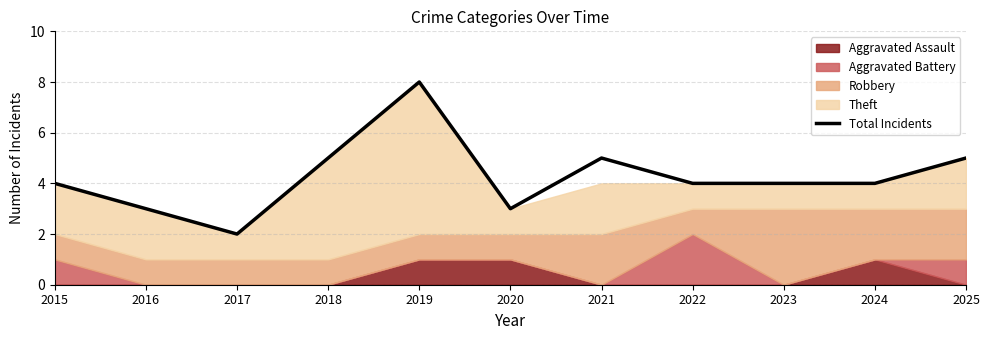

What is the difference between the maximum and minimum values?

6